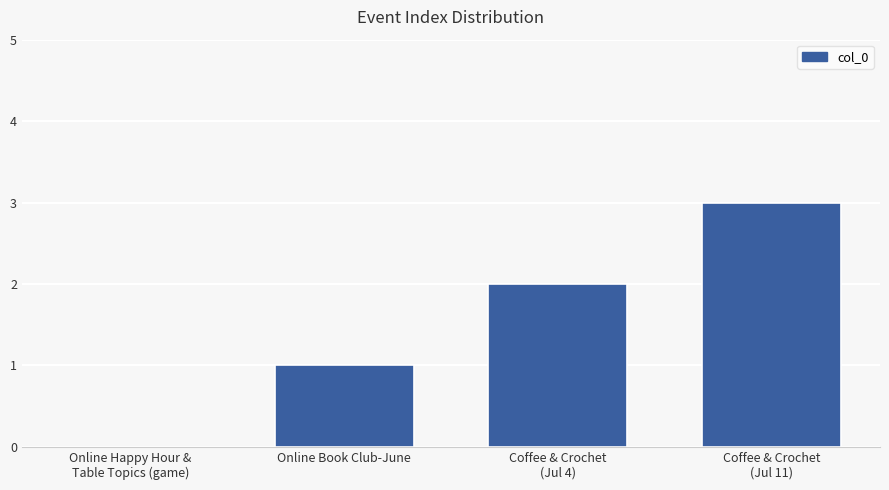

At which label is the value closest to 1?

Online Book Club-June